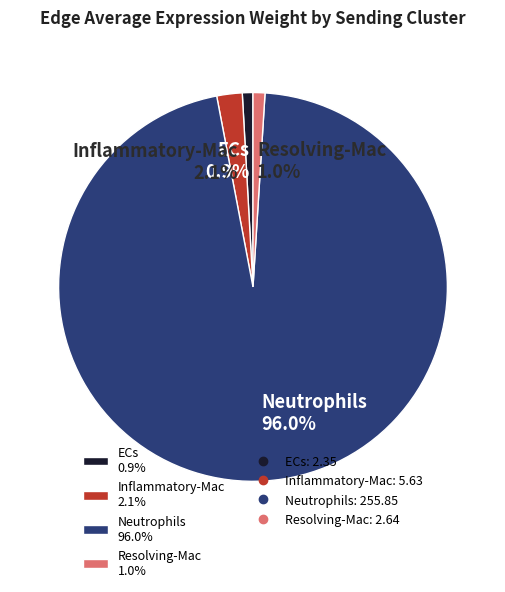

Count the number of slices in the pie.

4